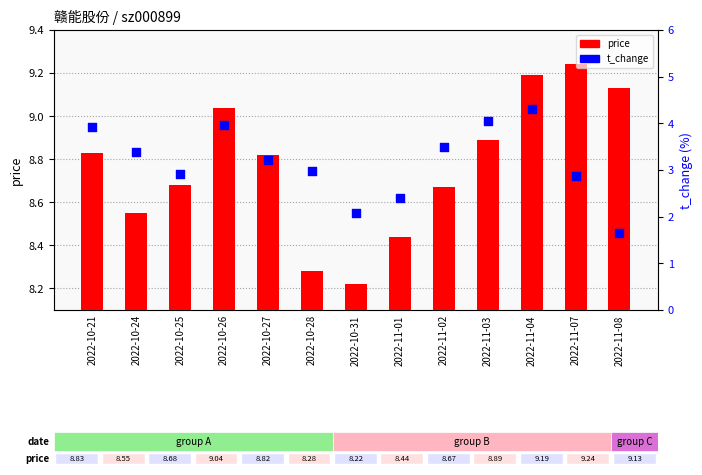

Which series contains the highest Y value?

price